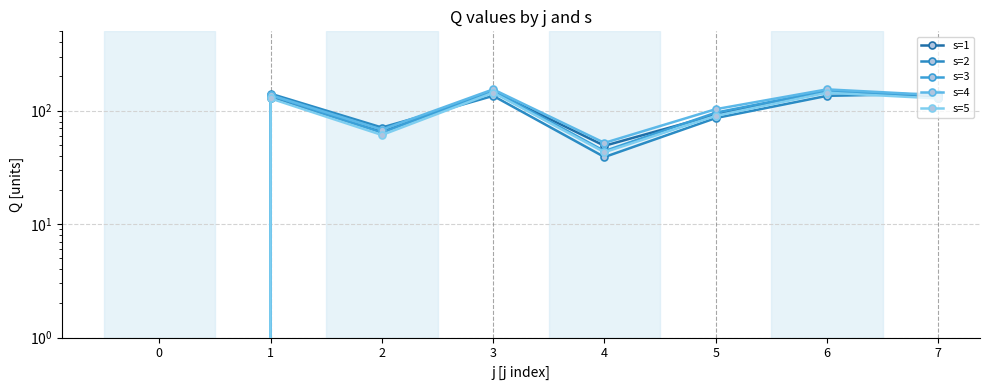

Where is s=1 nearest to the value 74?

2